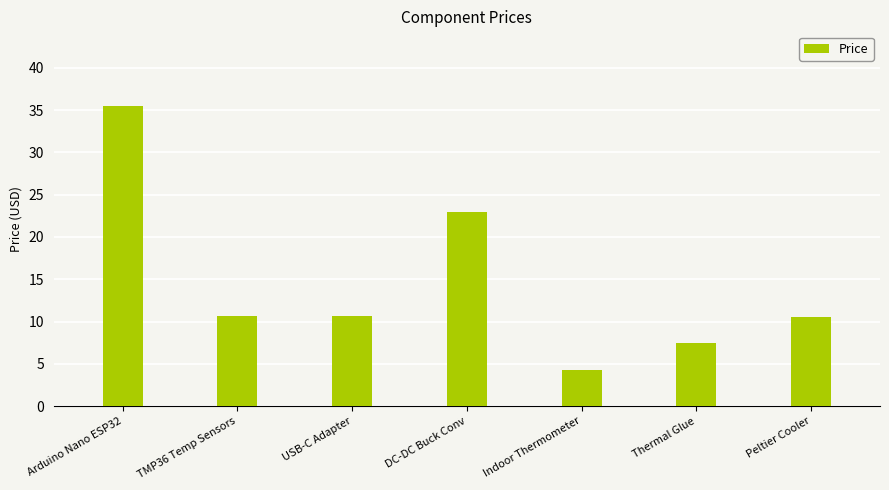

Which has a higher value, TMP36 Temp Sensors or DC-DC Buck Conv?

DC-DC Buck Conv